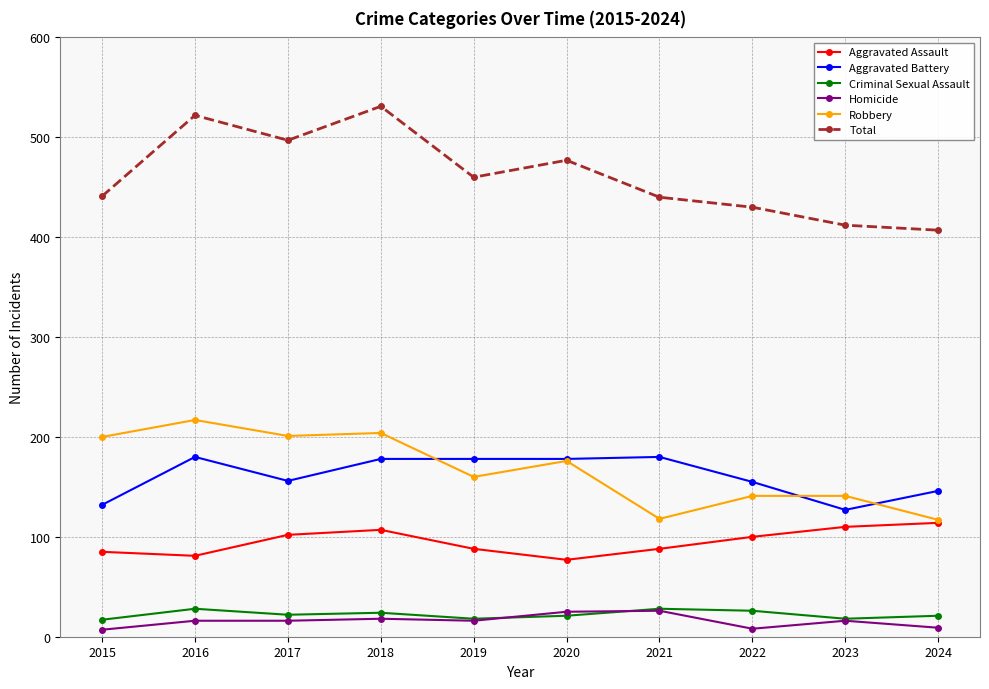

What is the maximum value shown in the chart?

531